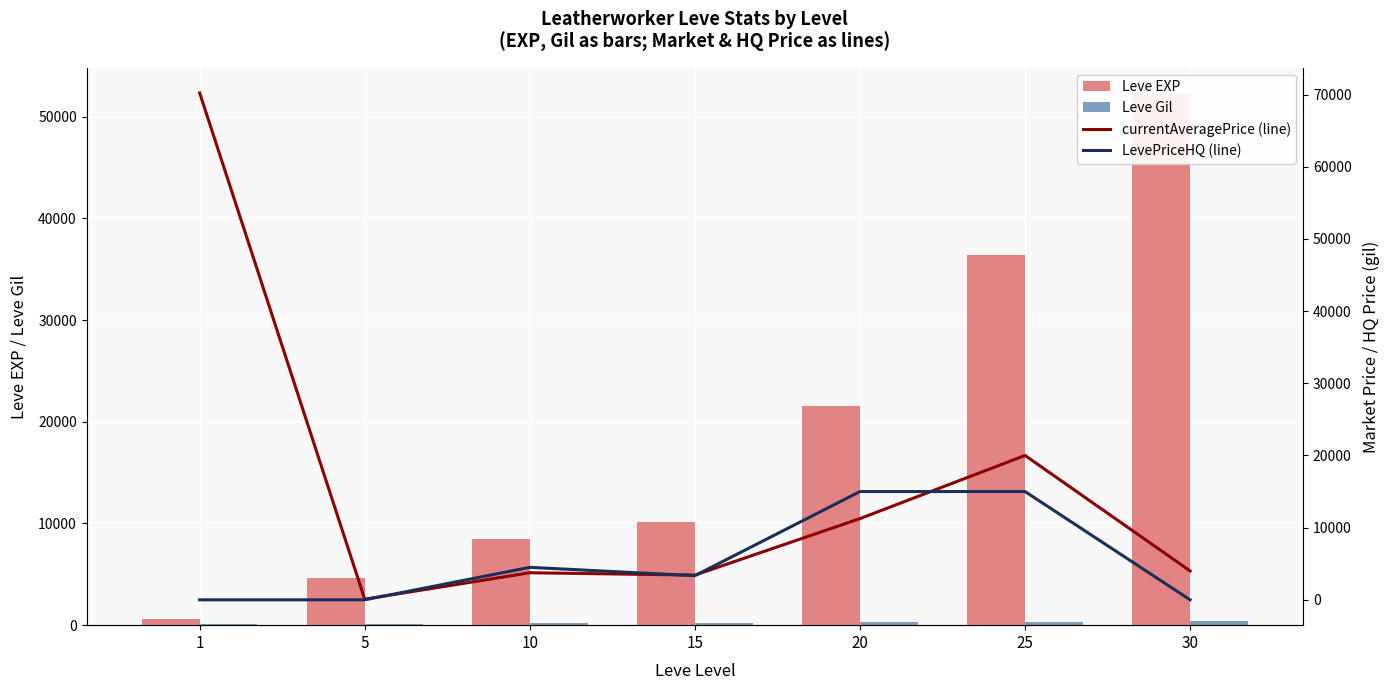

Where does the Leve EXP series first go above 10100?

20